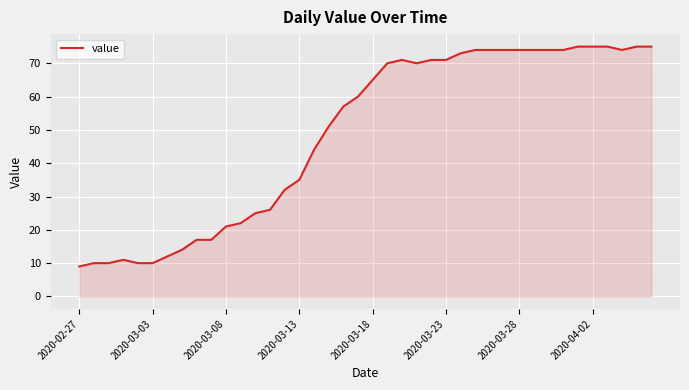

What is the greatest value displayed?

75